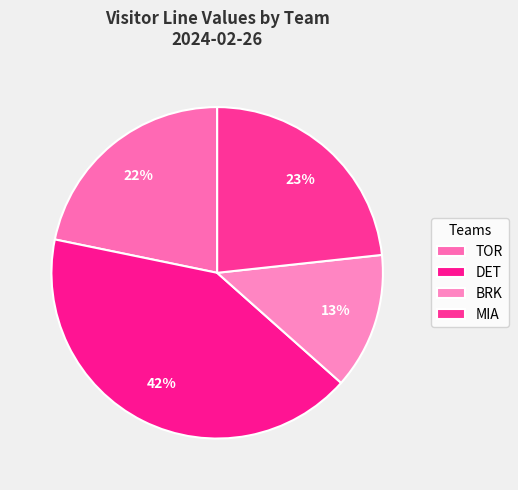

To the nearest percent, what percentage of the pie is BRK?

13%